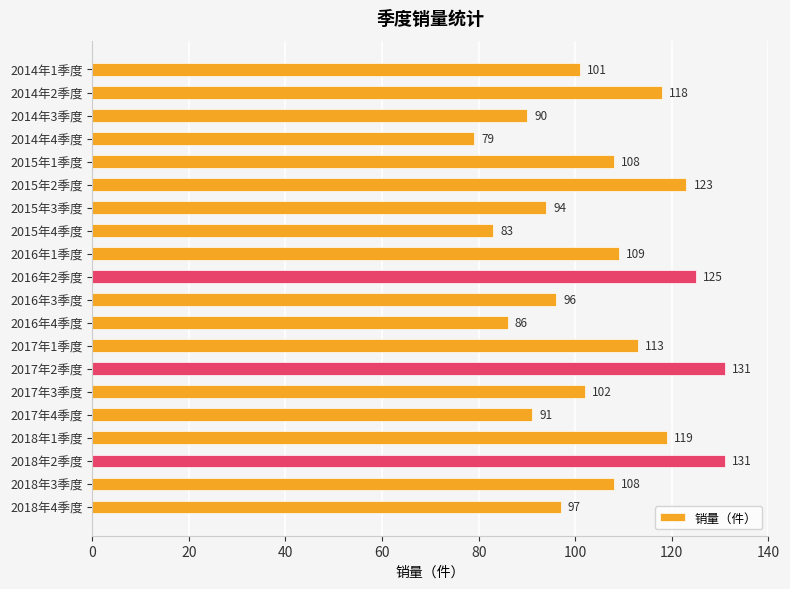

Is it true that the value at 2017年1季度 is 158?

False